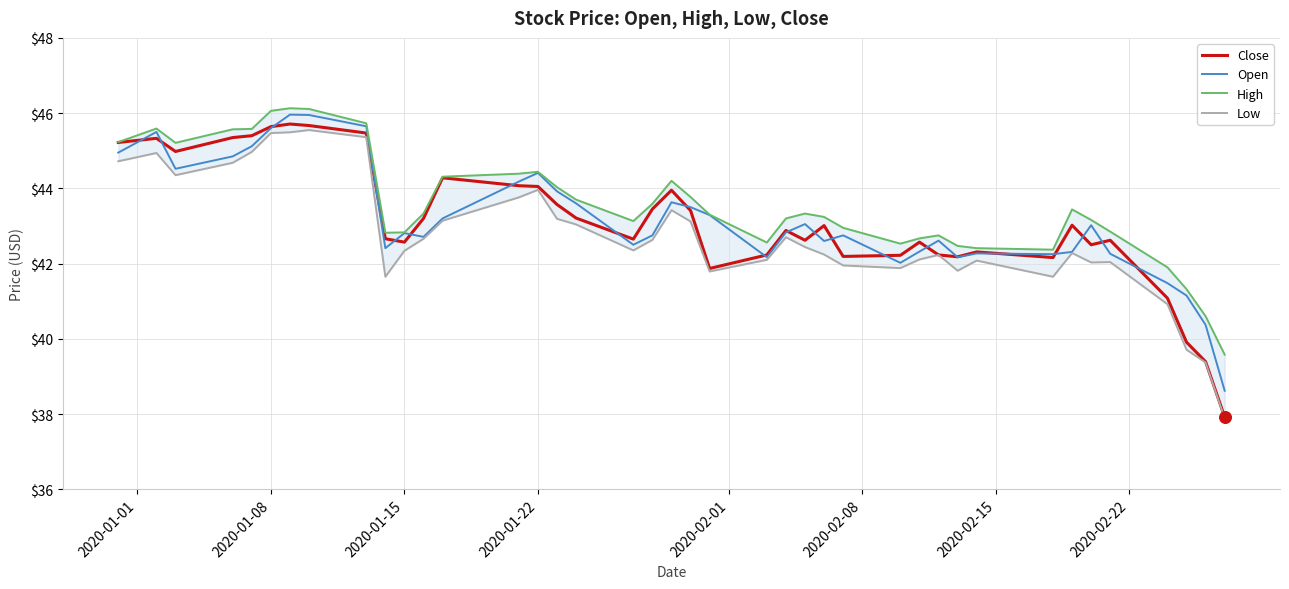

What is the lowest value of the Open series?

38.6